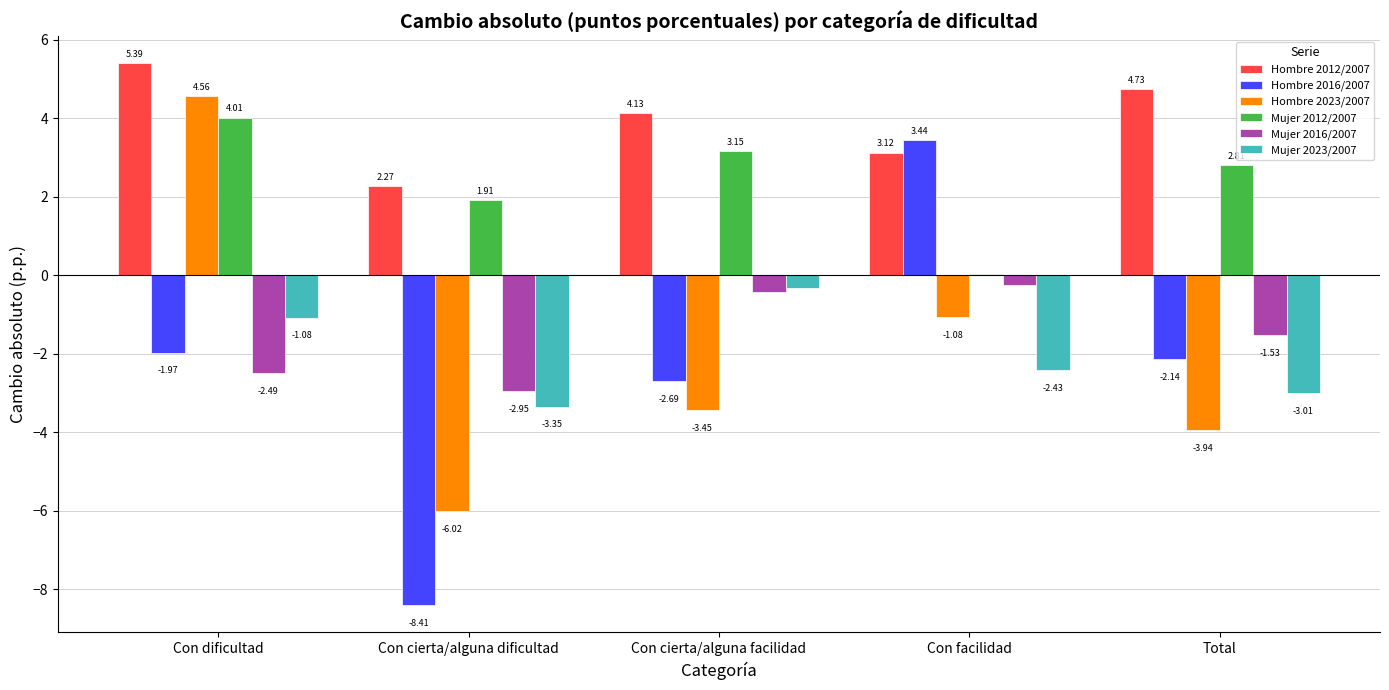

At which label does Mujer 2016/2007 reach its peak?

Con facilidad